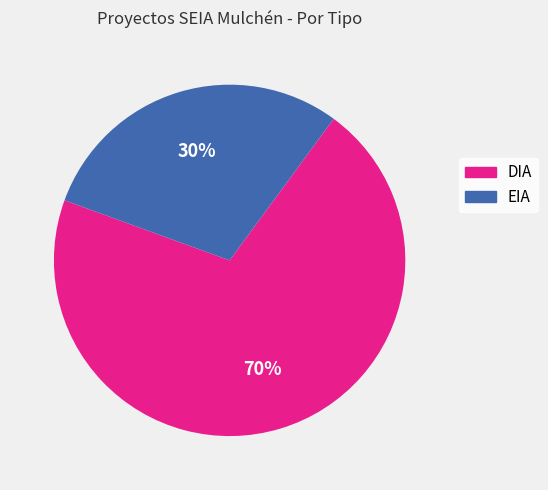

How many segments does this pie chart have?

2